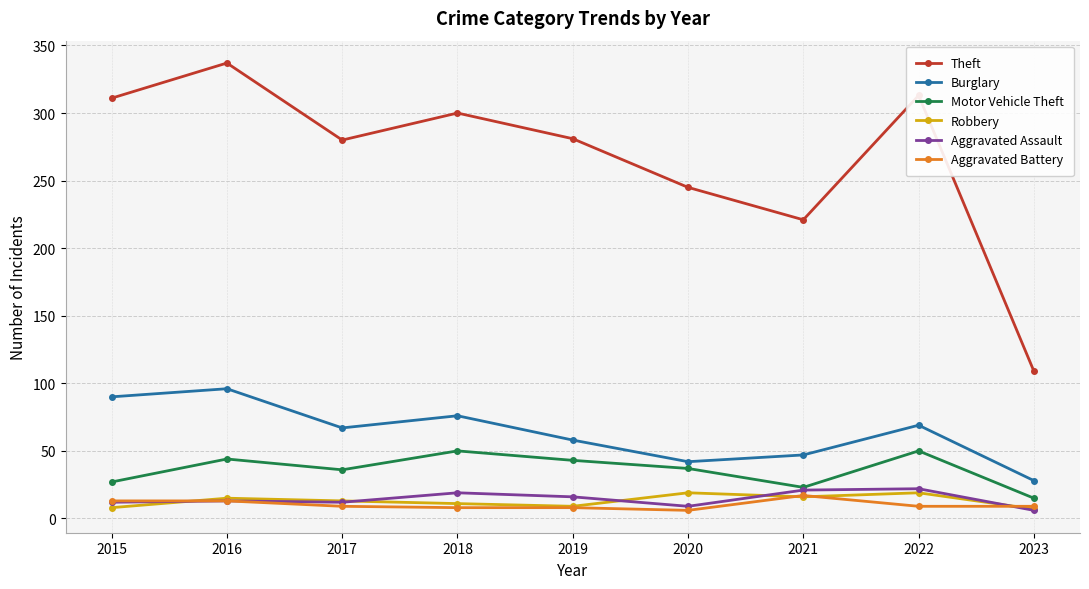

What is the value of the Motor Vehicle Theft point at the 1st from the left?

27